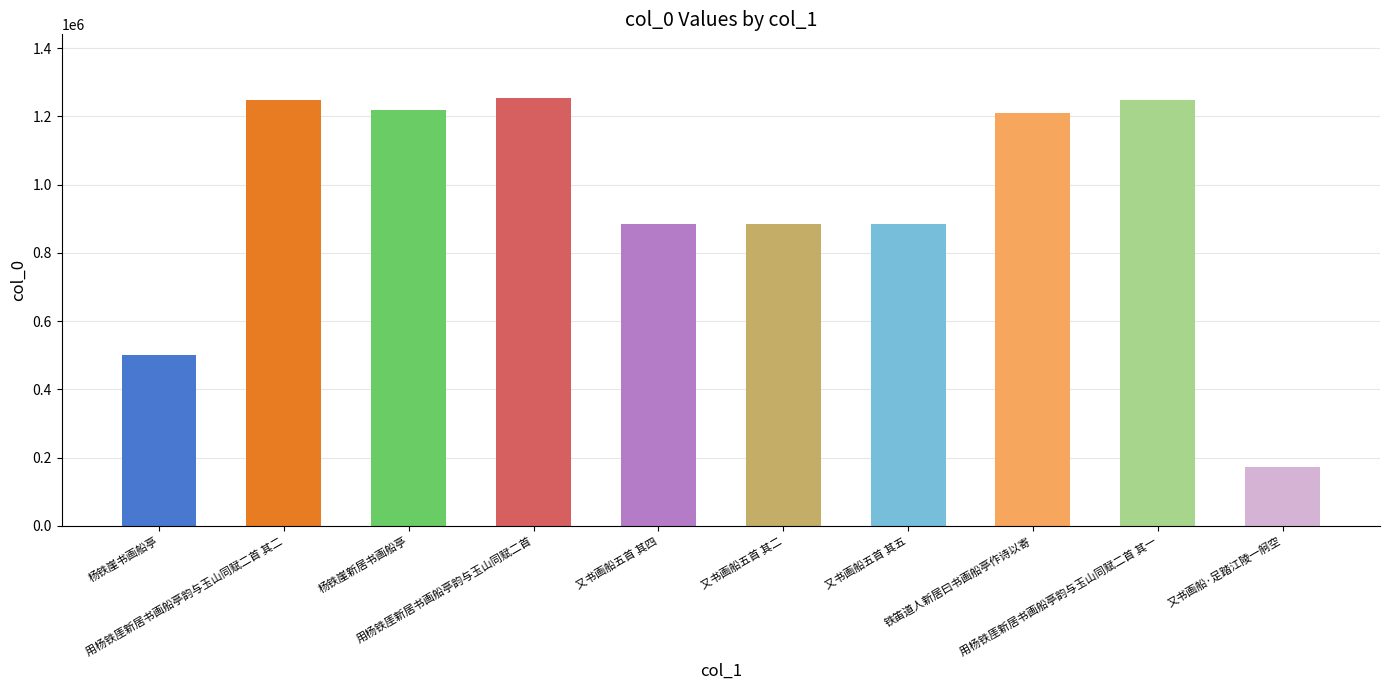

At which category does the chart reach its peak across all series?

用杨铁厓新居书画船亭韵与玉山同赋二首